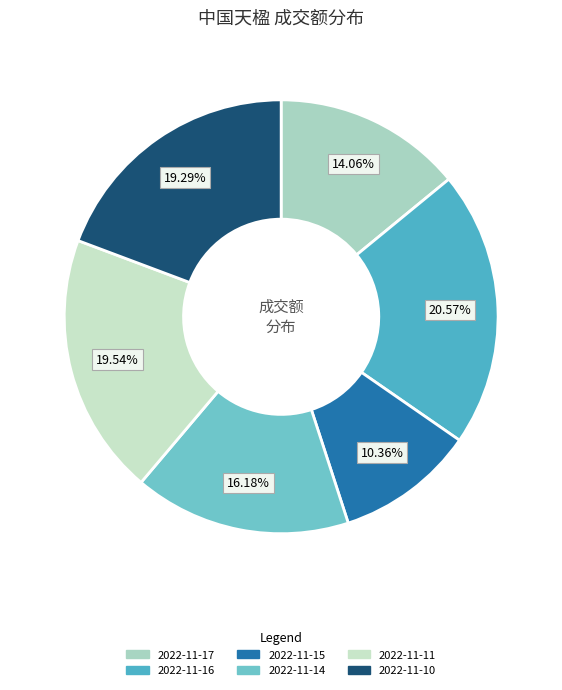

What is the ratio of the value at 2022-11-10 to the value at 2022-11-15?

1.9